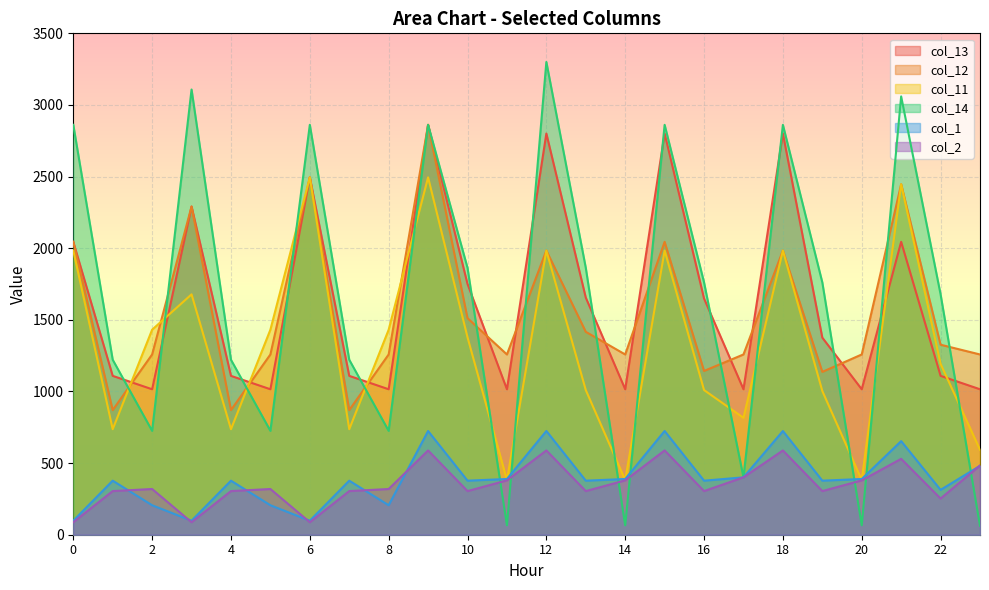

At which label is col_14 closest to 1681?

22